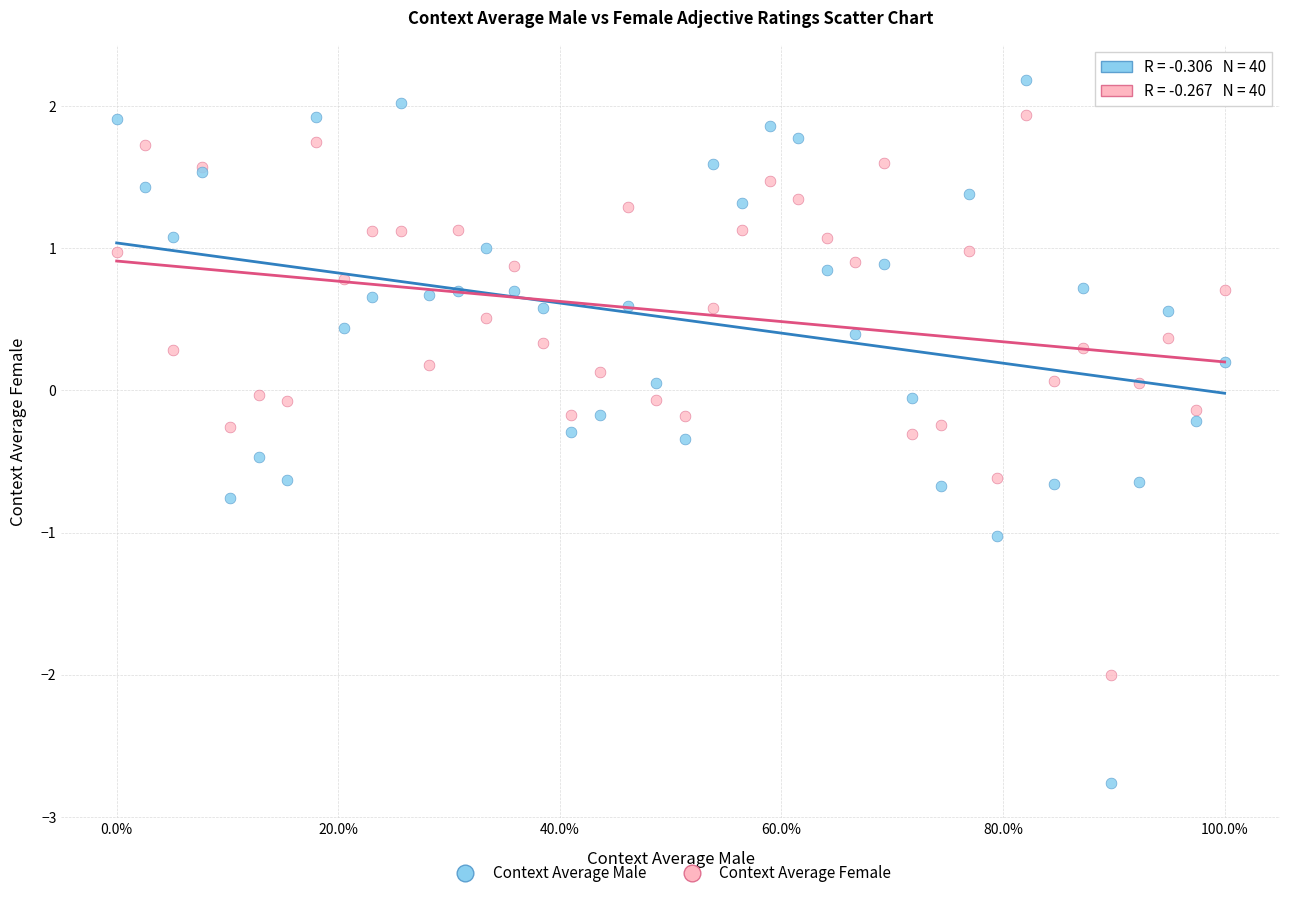

Which series contains the highest Y value?

Context Average Male